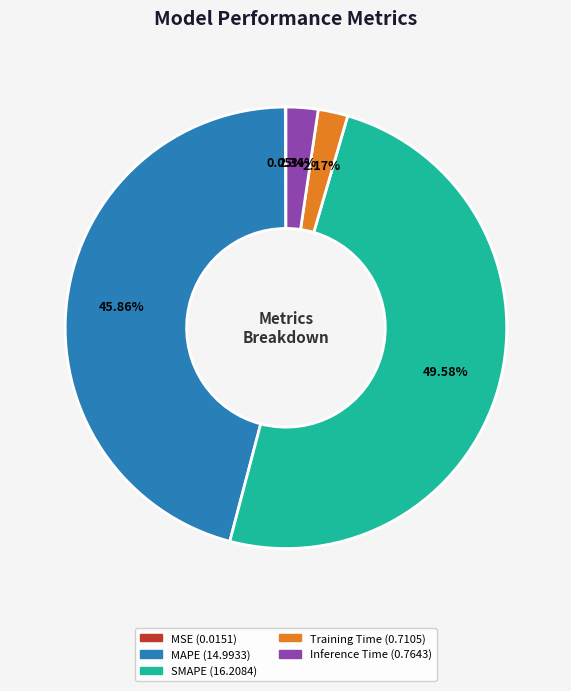

The MAPE slice represents 46% of the pie. True or false?

True